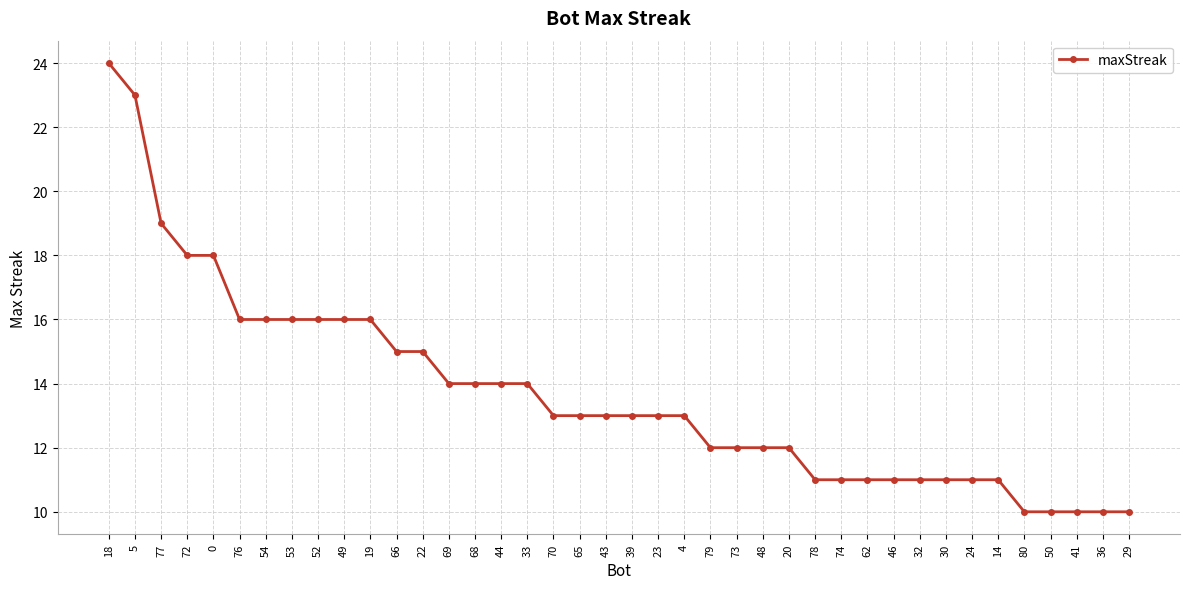

What is the difference between the maximum and minimum values?

14